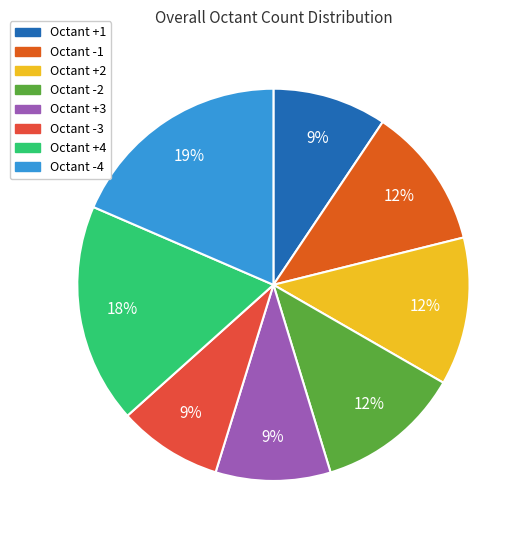

Count the number of slices in the pie.

8